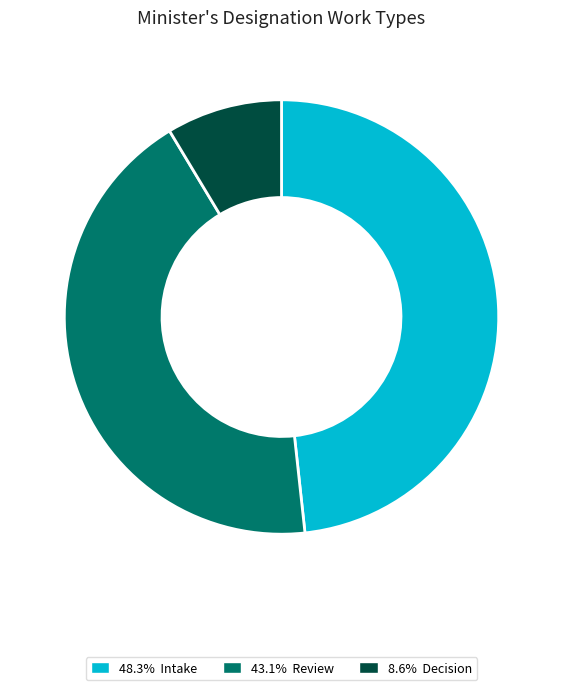

Does any single category account for the majority?

No